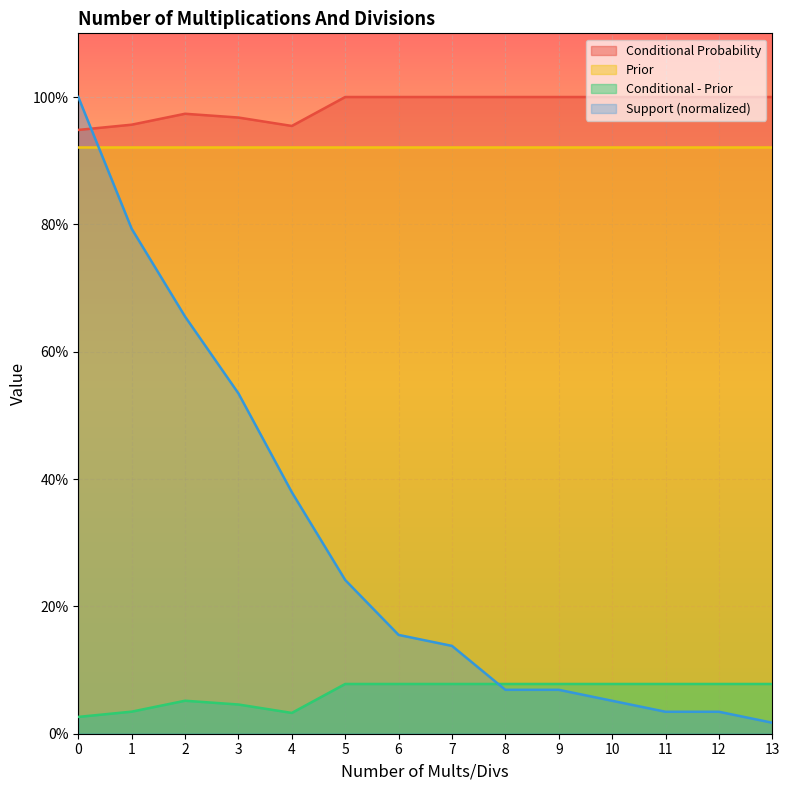

What is the average value of the Conditional Probability series?

1.0